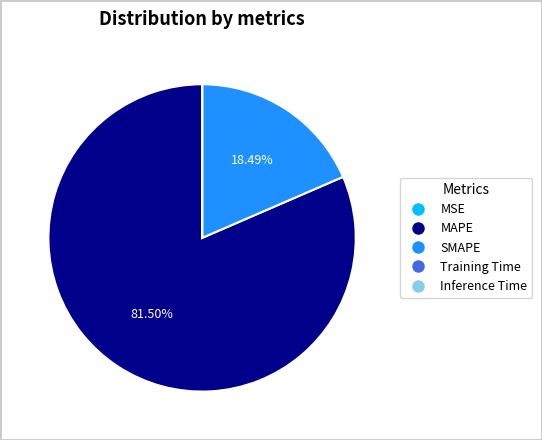

Which category has the biggest portion of the pie?

MAPE